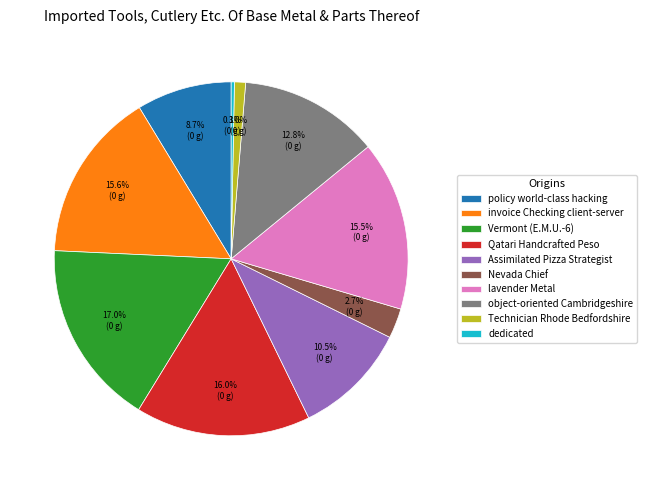

Is lavender Metal the majority of the pie?

No